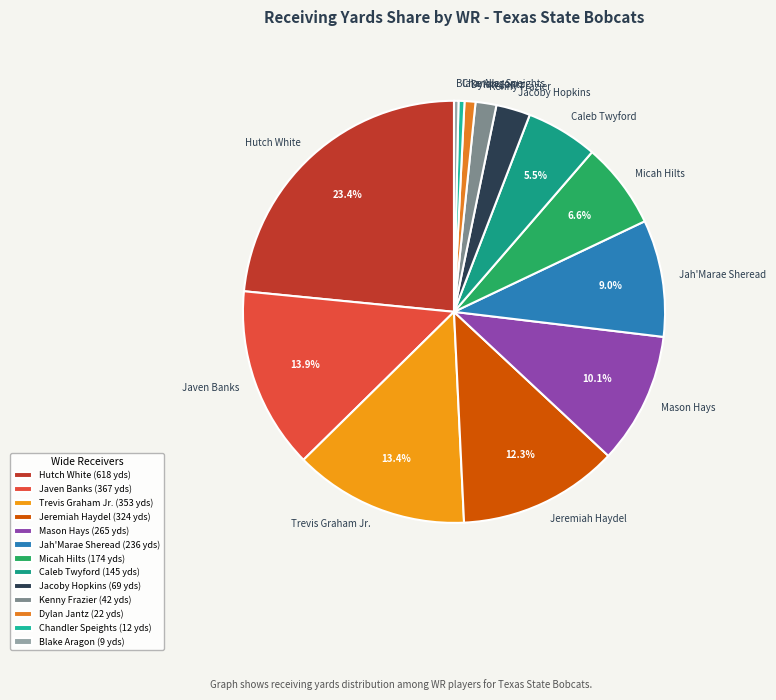

Count the number of slices in the pie.

13